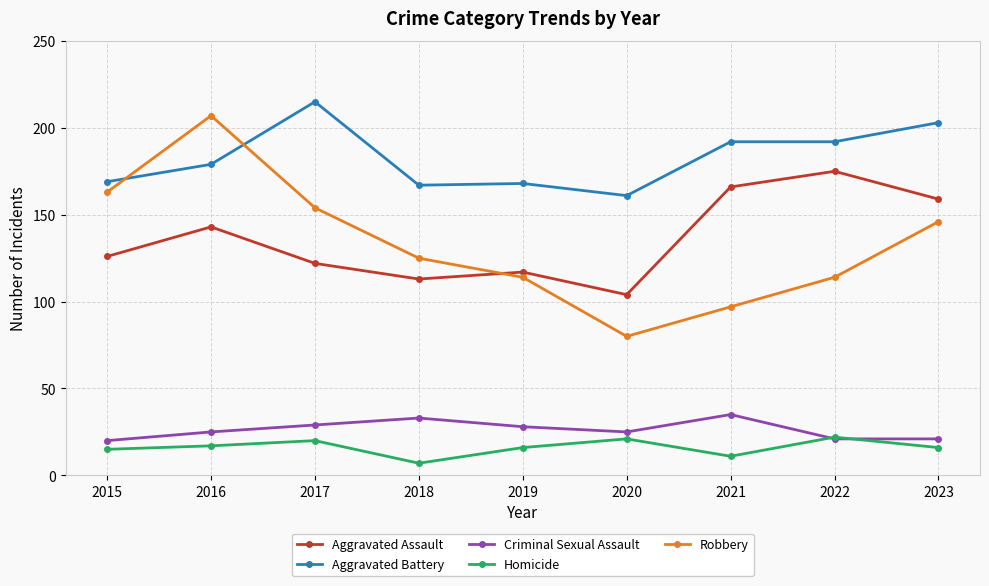

Between 2018 and 2023, which series saw the biggest shift?

Aggravated Assault